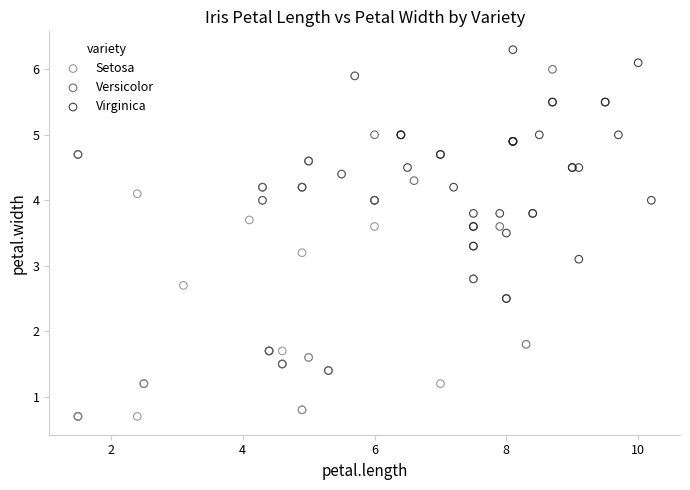

Which series reaches the maximum Y coordinate?

Virginica